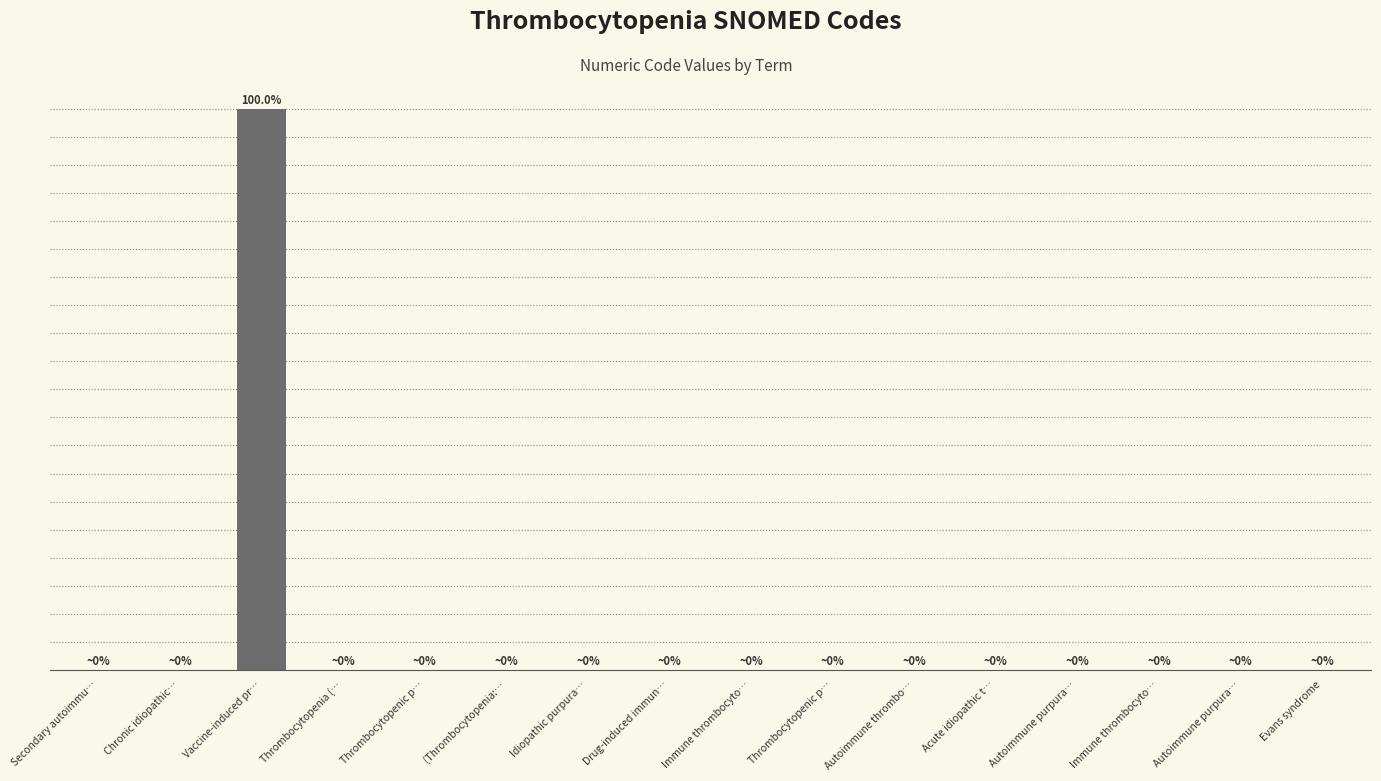

Rank the categories by value from highest to lowest.

Vaccine-induced pr…, Autoimmune purpura…, Autoimmune thrombo…, Thrombocytopenic p…, Immune thrombocyto…, Idiopathic purpura…, (Thrombocytopenia:…, Thrombocytopenic p…, Thrombocytopenia (…, Secondary autoimmu…, Evans syndrome, Immune thrombocyto…, Autoimmune purpura…, Acute idiopathic t…, Drug-induced immun…, Chronic idiopathic…